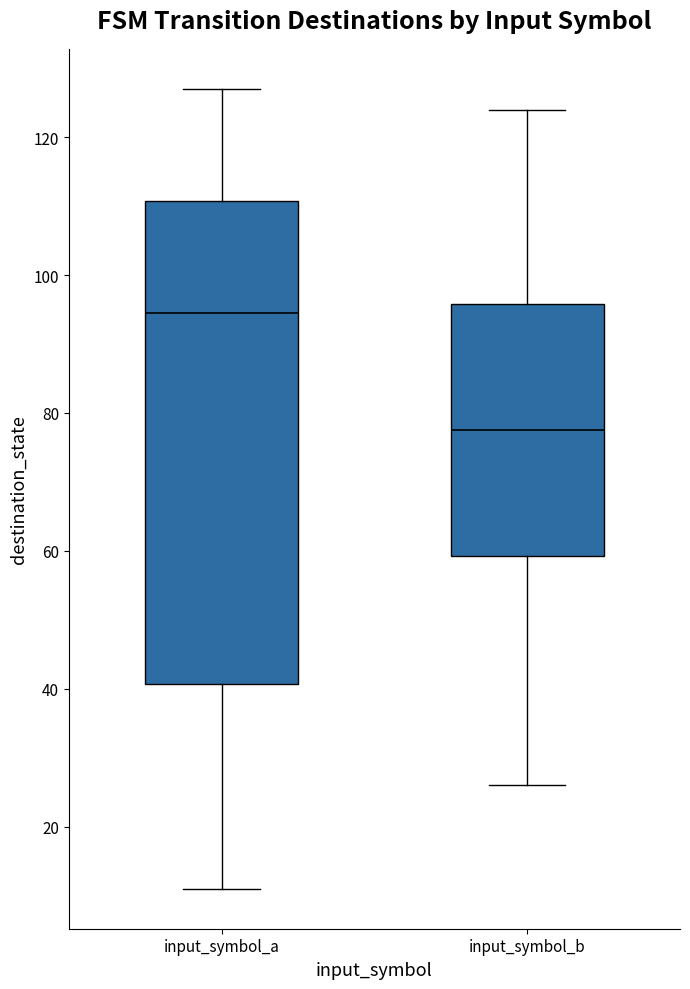

Reading left to right, read every box against the y-axis: the position of its median line, the range the box covers, and the ends of its whiskers. The values are not printed on the chart, so give them approximately, as read against the axis.

input_symbol_a: median 94, box 40 to 110, whiskers 12 to 128
input_symbol_b: median 78, box 60 to 96, whiskers 26 to 124